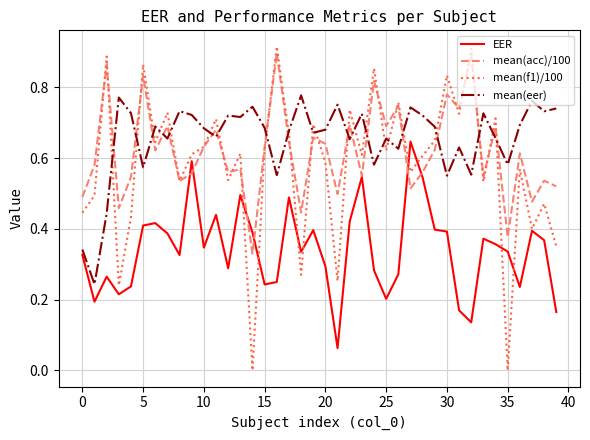

Which series has the largest range (max minus min)?

mean(f1)/100